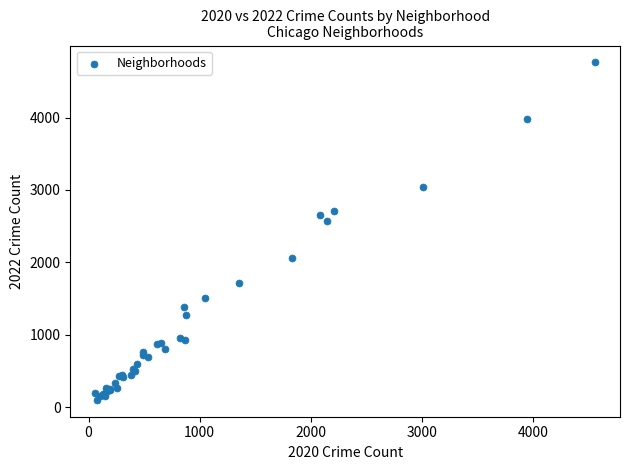

What Y value in the scatter plot is closest to 2430?

2565